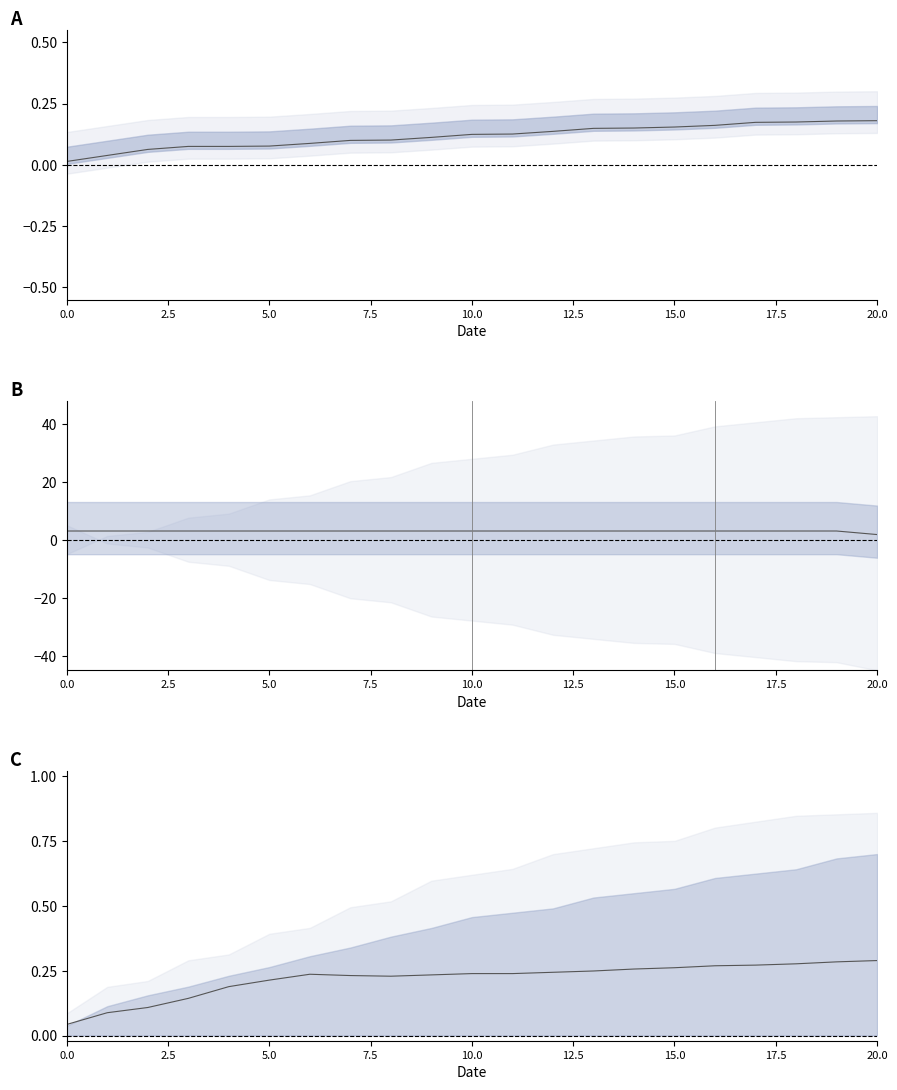

True or false: col_5 and col_6 cross at least once.

False